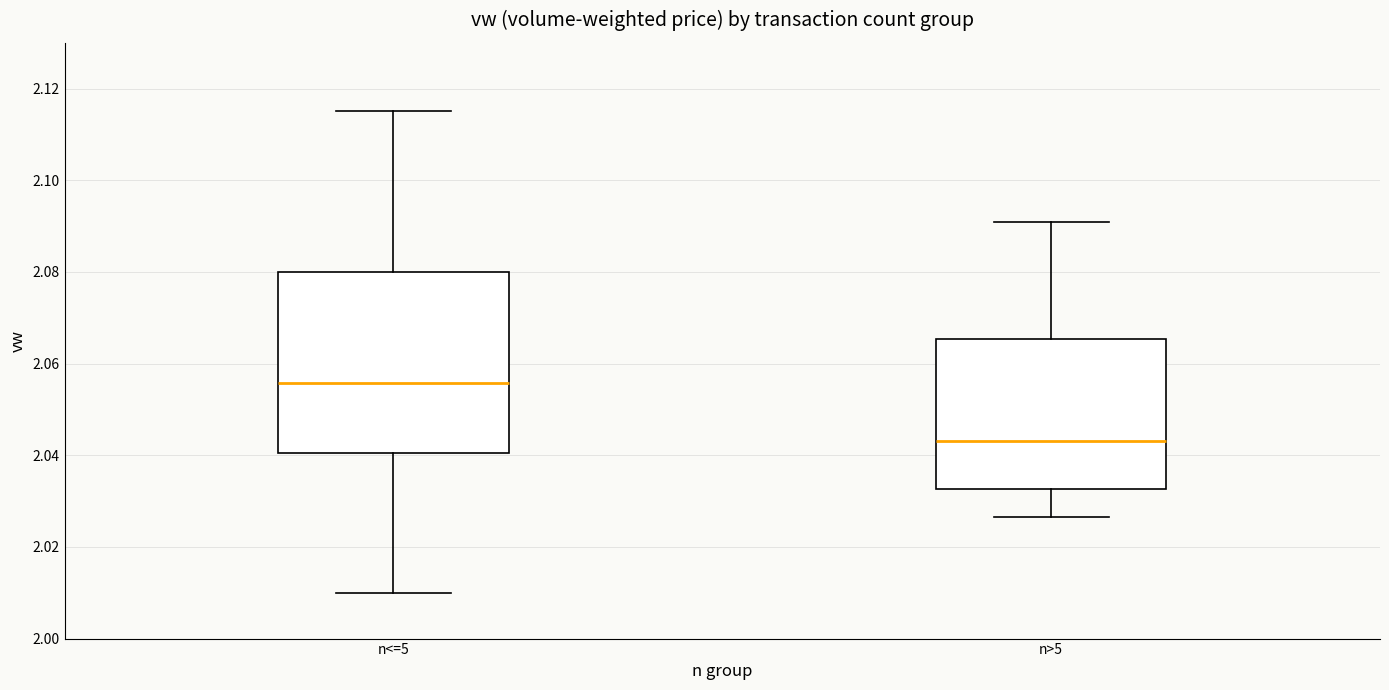

Reading left to right, read every box against the y-axis: the position of its median line, the range the box covers, and the ends of its whiskers. The values are not printed on the chart, so give them approximately, as read against the axis.

n<=5: median 2.056, box 2.040 to 2.080, whiskers 2.010 to 2.116
n>5: median 2.044, box 2.032 to 2.066, whiskers 2.026 to 2.092